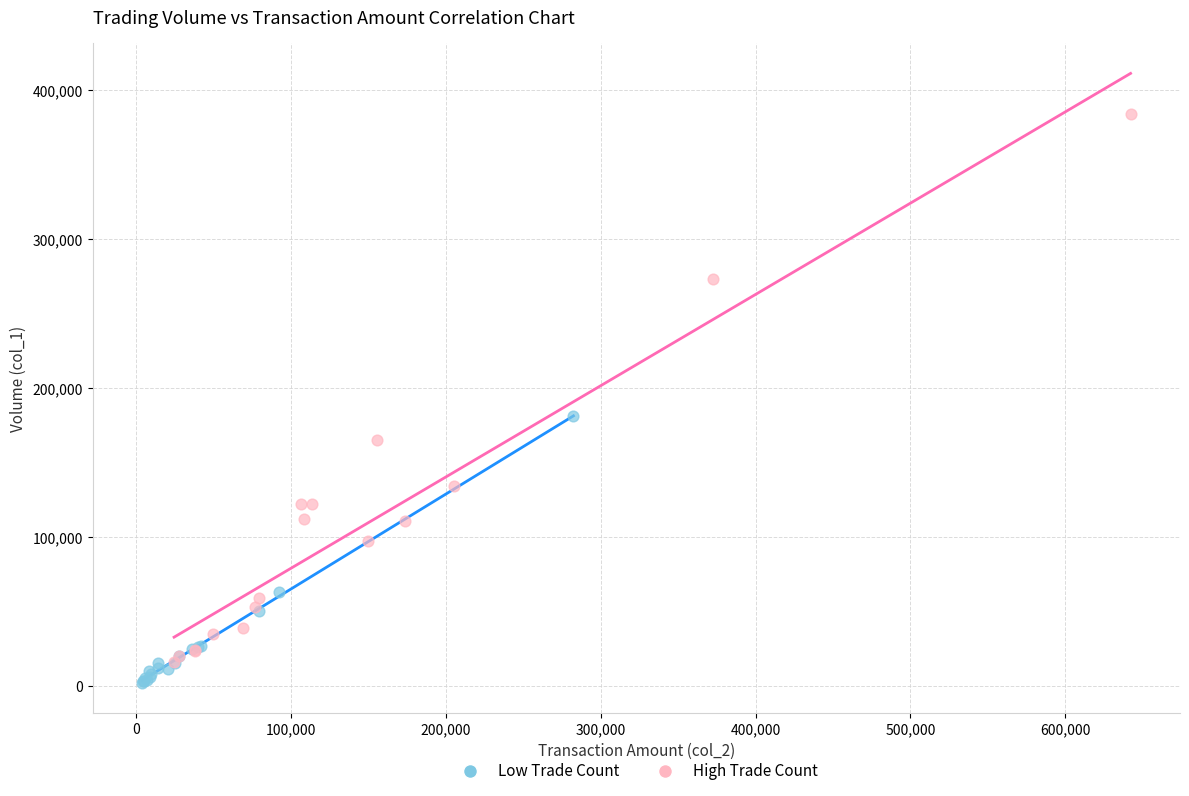

Which series contains the highest Y value?

High Trade Count